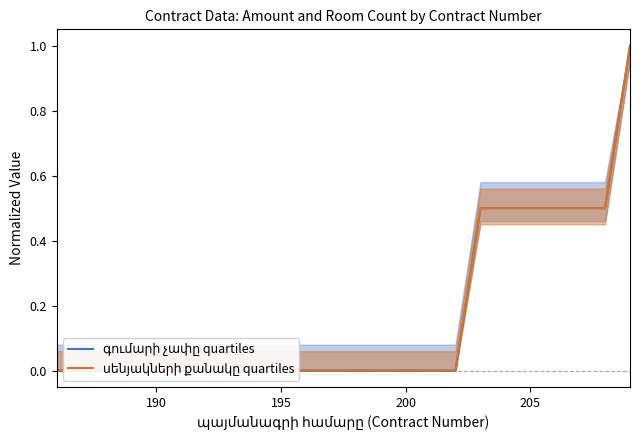

Which series has the widest spread of values?

գումարի չափը quartiles